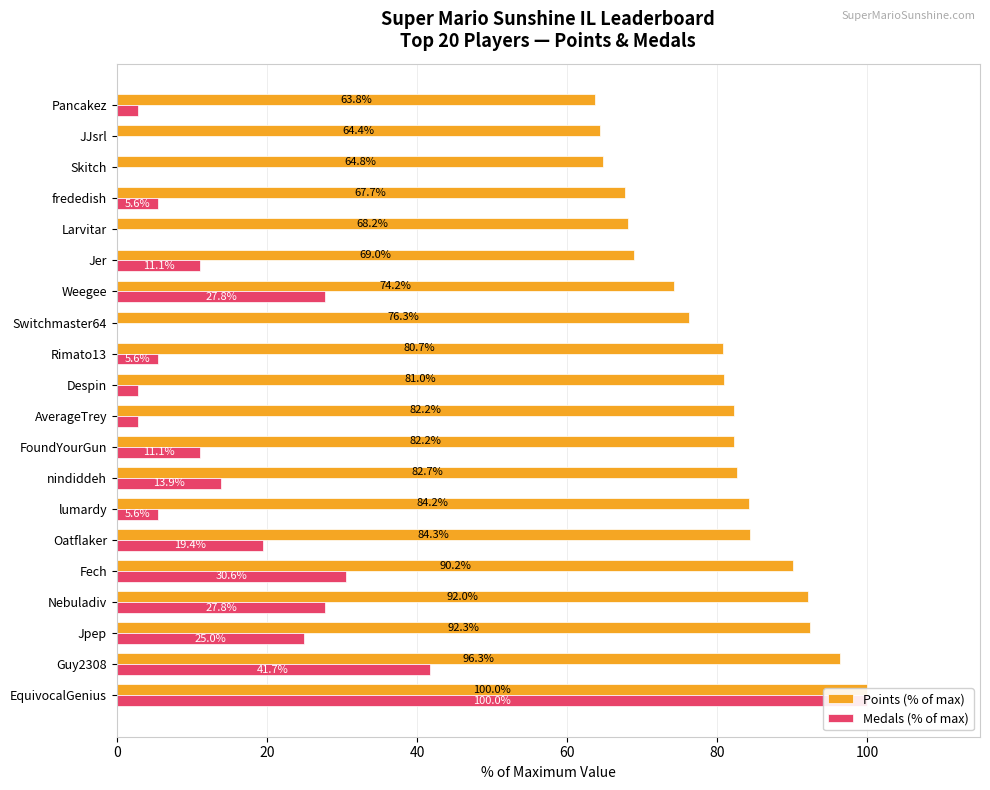

What is the average value of the Medals (% of max) series?

16.7